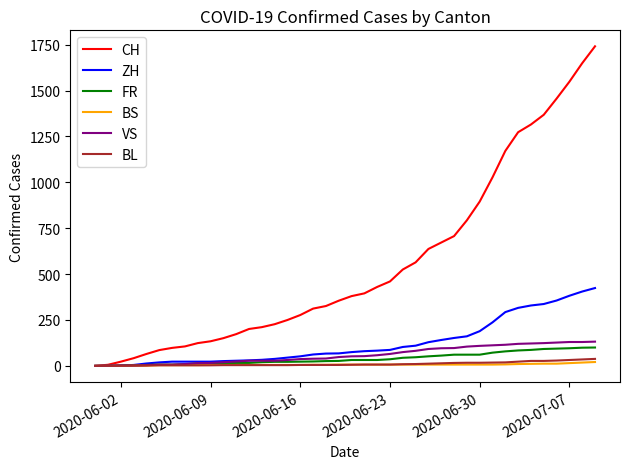

How many categories are shown in the chart?

40